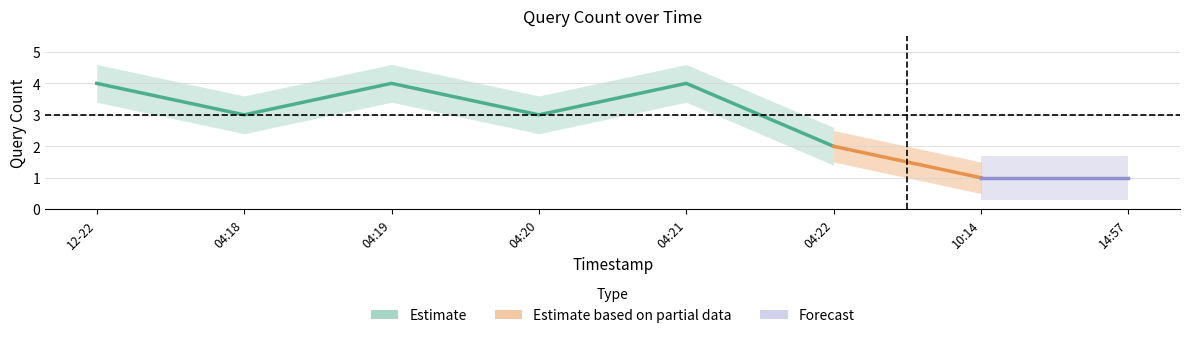

Reading left to right, extract all data points from this chart.

2019-12-22 04:17:00=4	2019-12-22 04:18:00=3	2019-12-22 04:19:00=4	2019-12-22 04:20:00=3	2019-12-22 04:21:00=4	2019-12-22 04:22:00=2	2019-12-22 10:14:00=1	2019-12-22 14:57:00=1